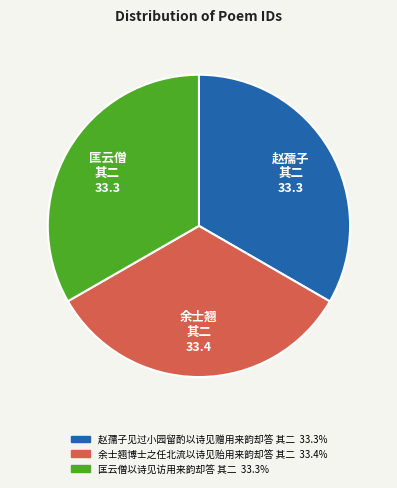

Is 余士翘博士之任北流以诗见贻用来韵却答 其二 the majority of the pie?

No